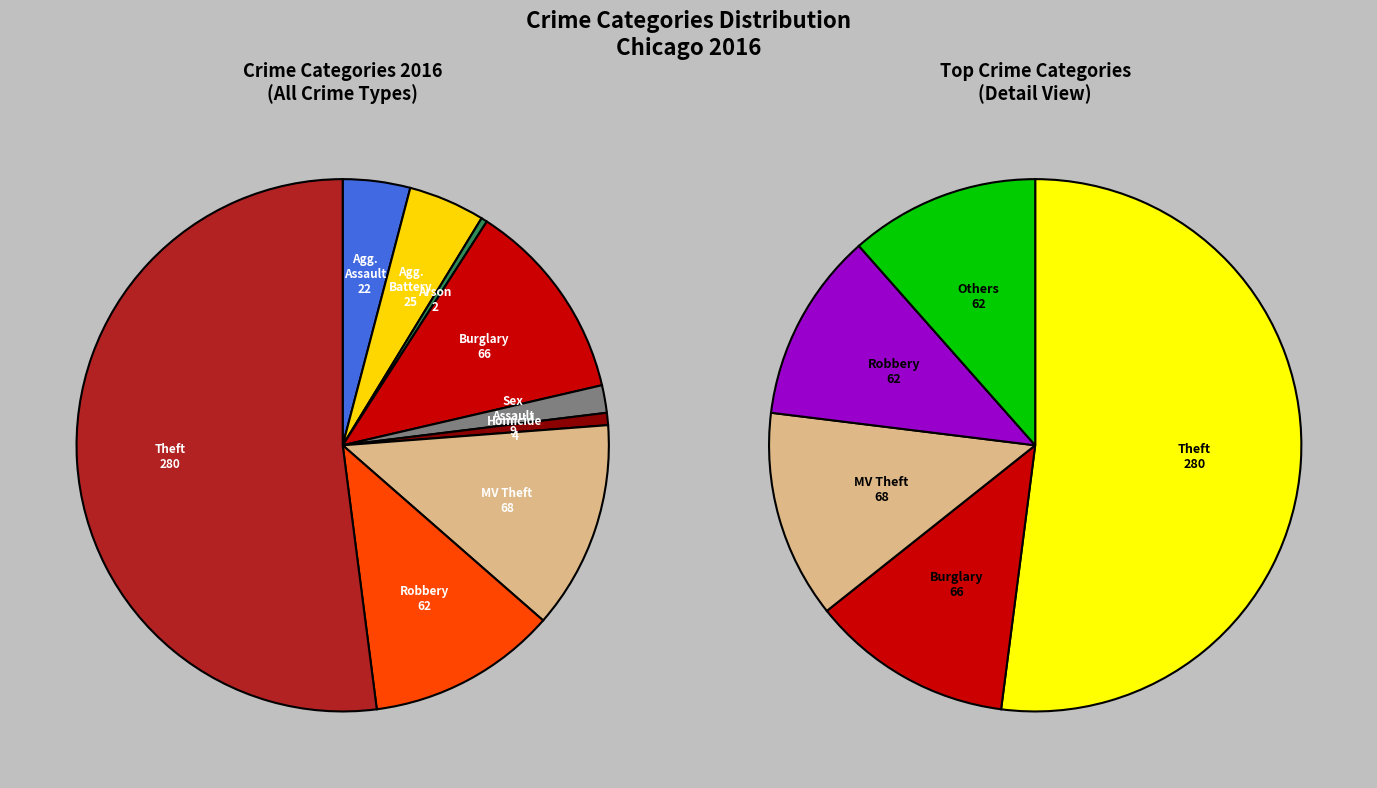

What is the largest slice in the pie chart?

Theft